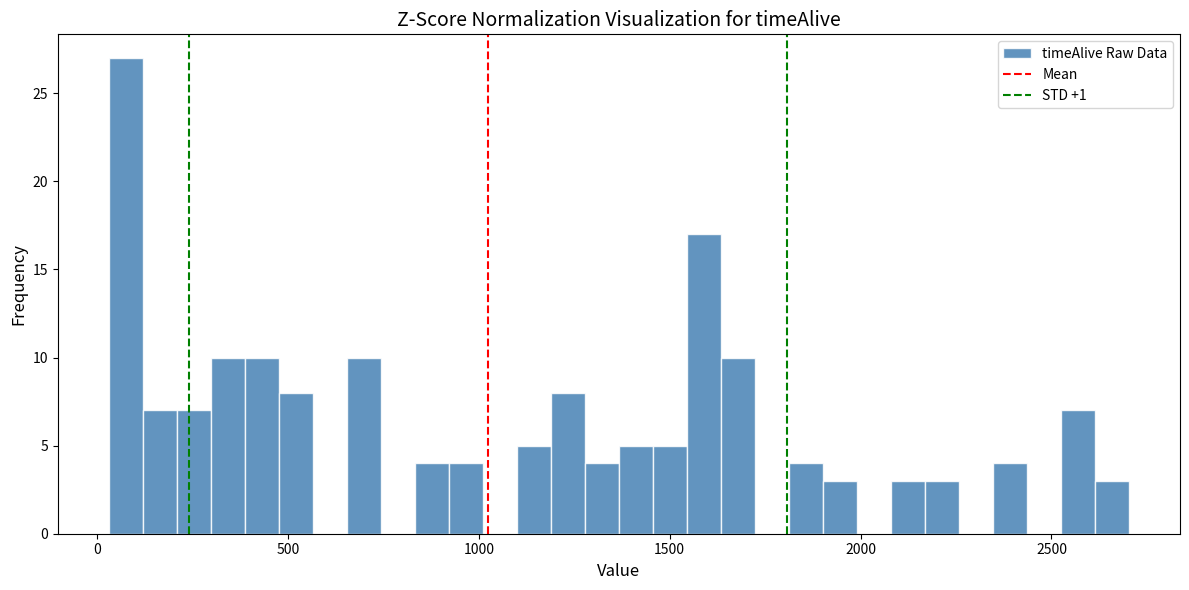

Around what value on the x-axis is the tallest bar? Give the approximate position of its centre, as read against the axis.

100